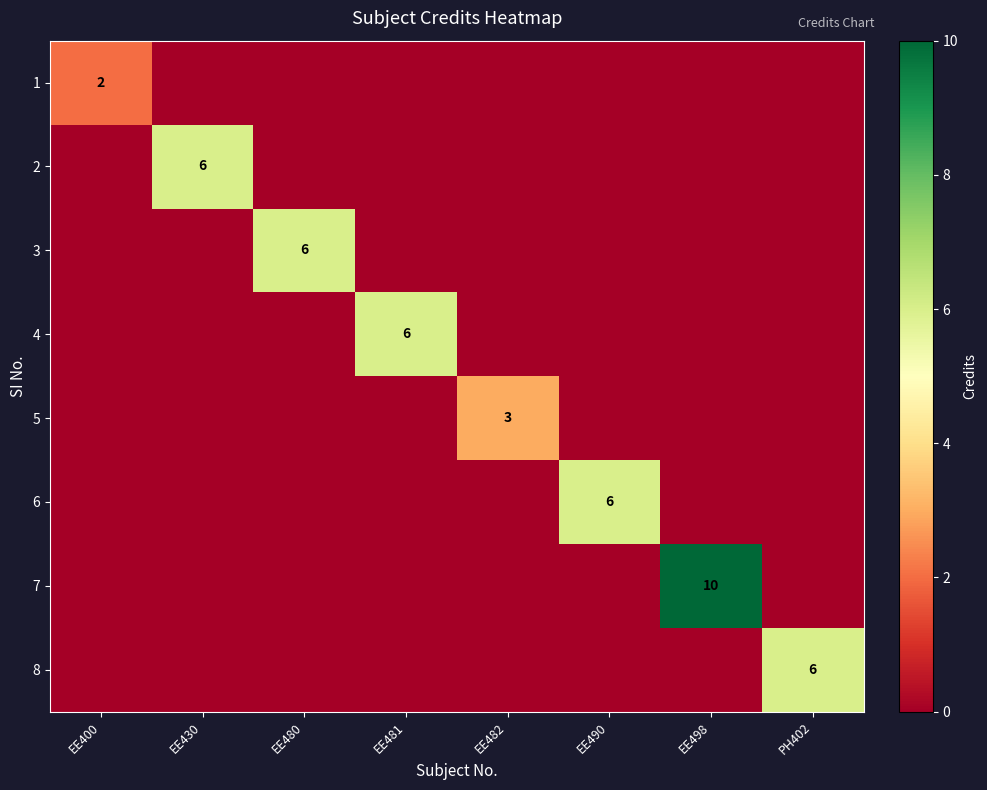

What is the average value of the 8 series?

1